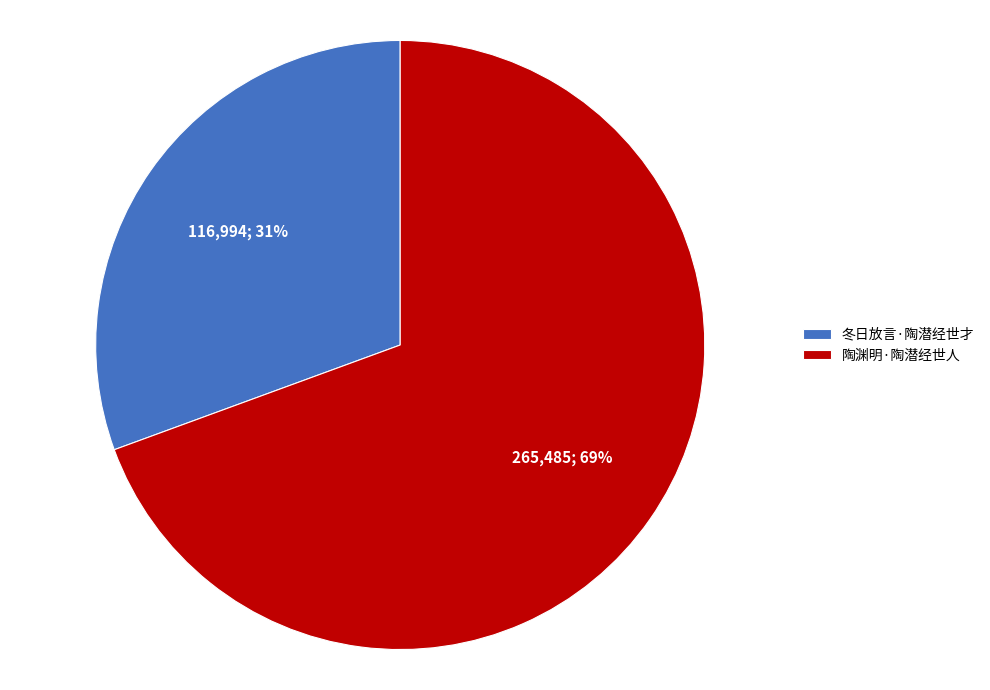

What is the smallest slice in the pie chart?

冬日放言·陶潜经世才